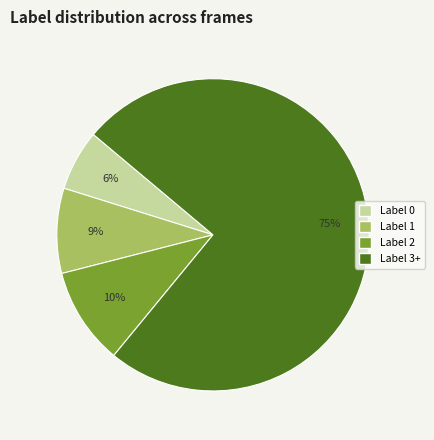

To the nearest percent, what is the average slice percentage?

25%